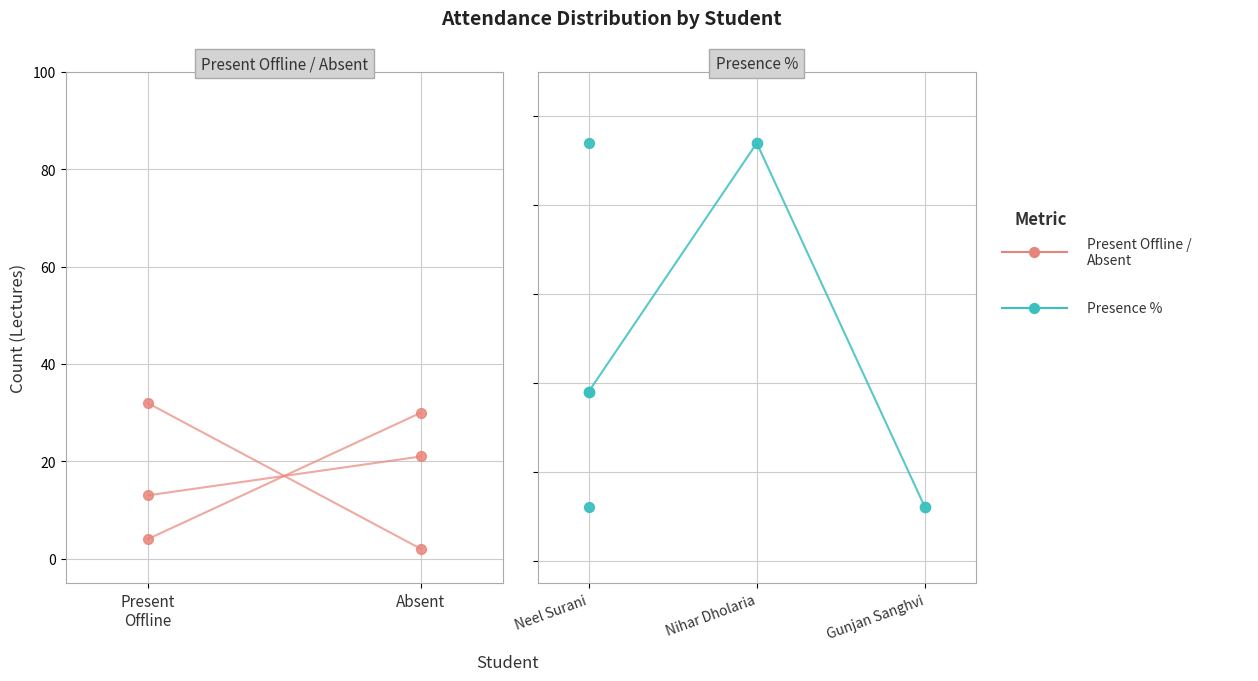

Is the value of Present Offline at Gunjan Sanghvi greater than the value of Presence % at Nihar Dholaria?

No